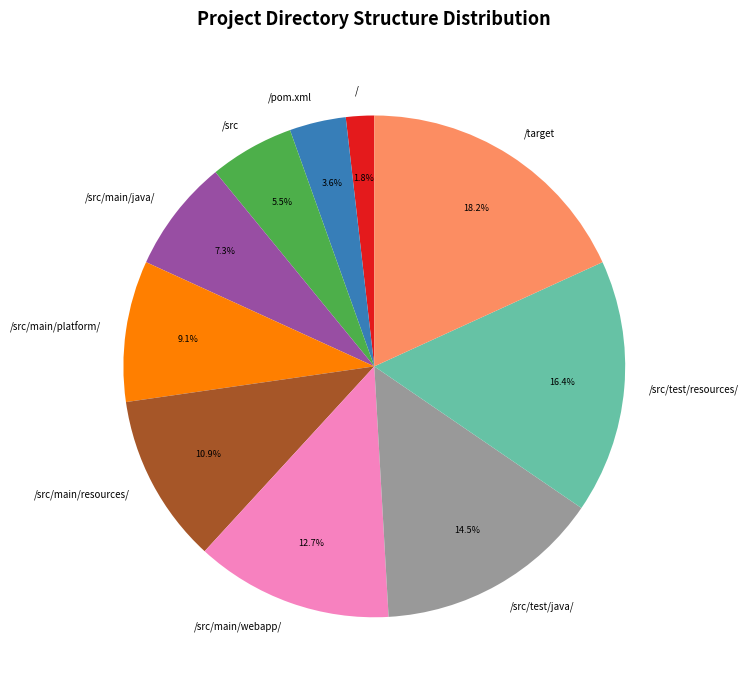

To the nearest percent, what is the difference between the largest and smallest slice percentages?

16%